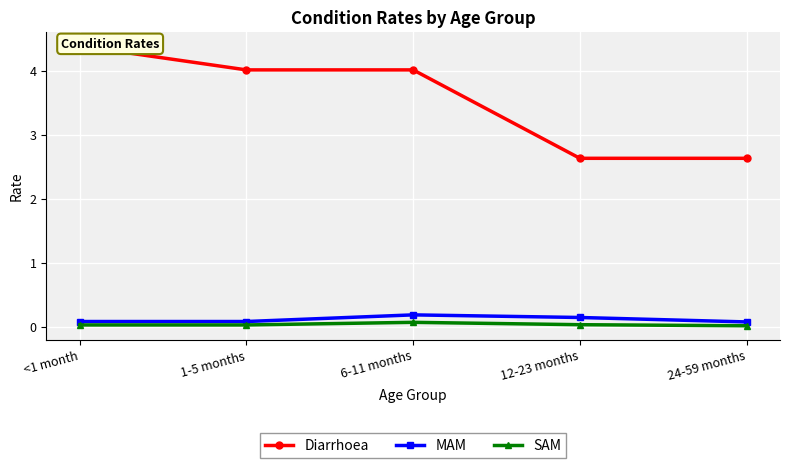

At which category does SAM reach its first local peak?

6-11 months